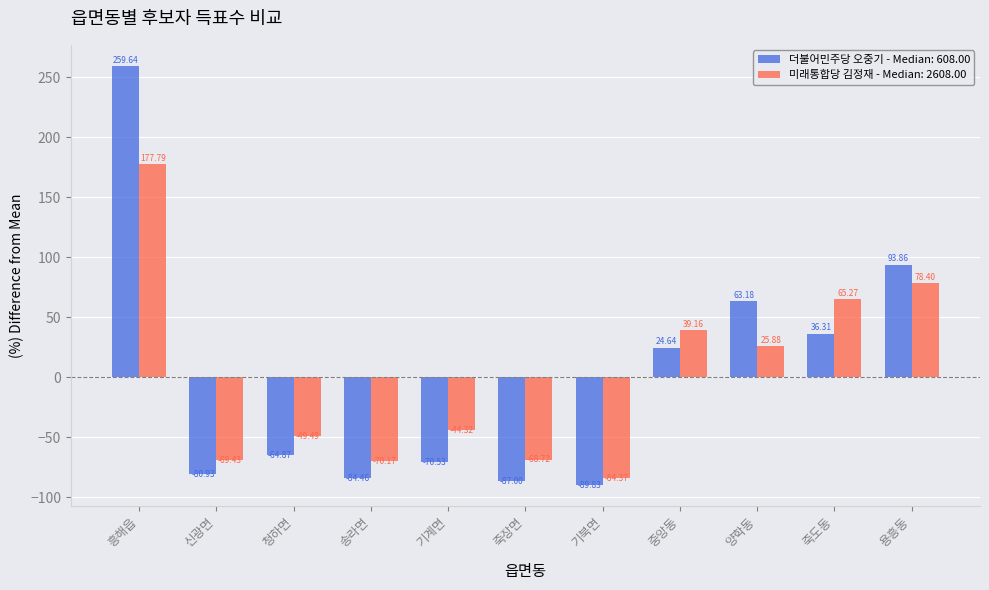

How many bars are there in total?

22